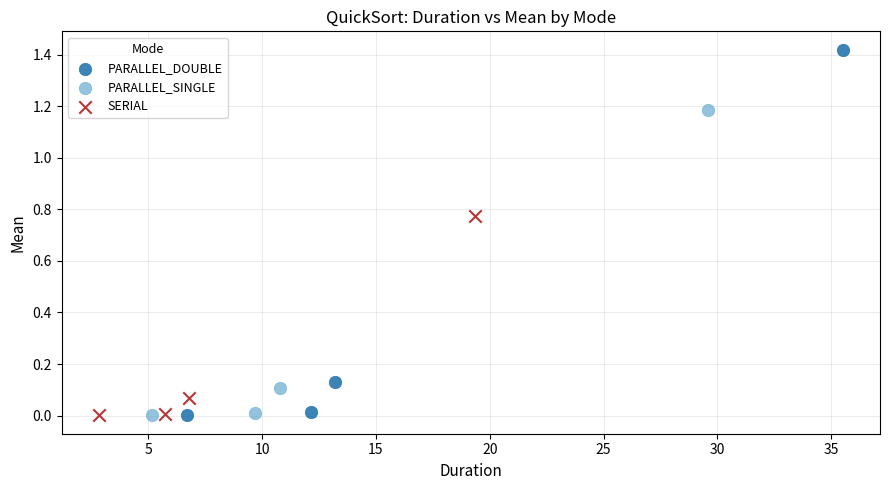

Which series reaches the maximum Y coordinate?

PARALLEL_DOUBLE